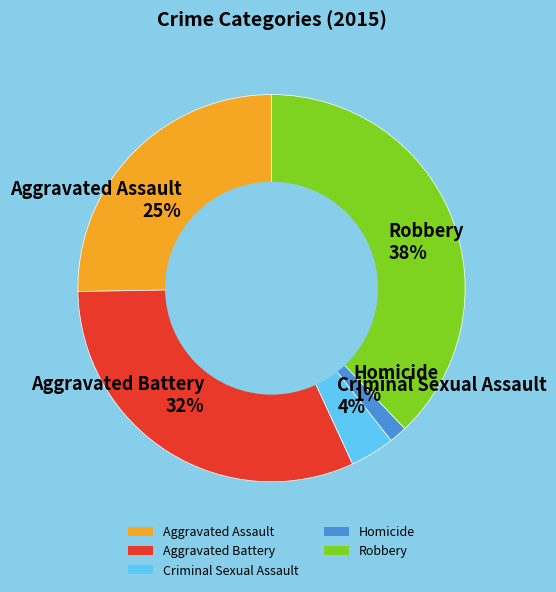

To the nearest percent, what portion does Homicide represent?

1%